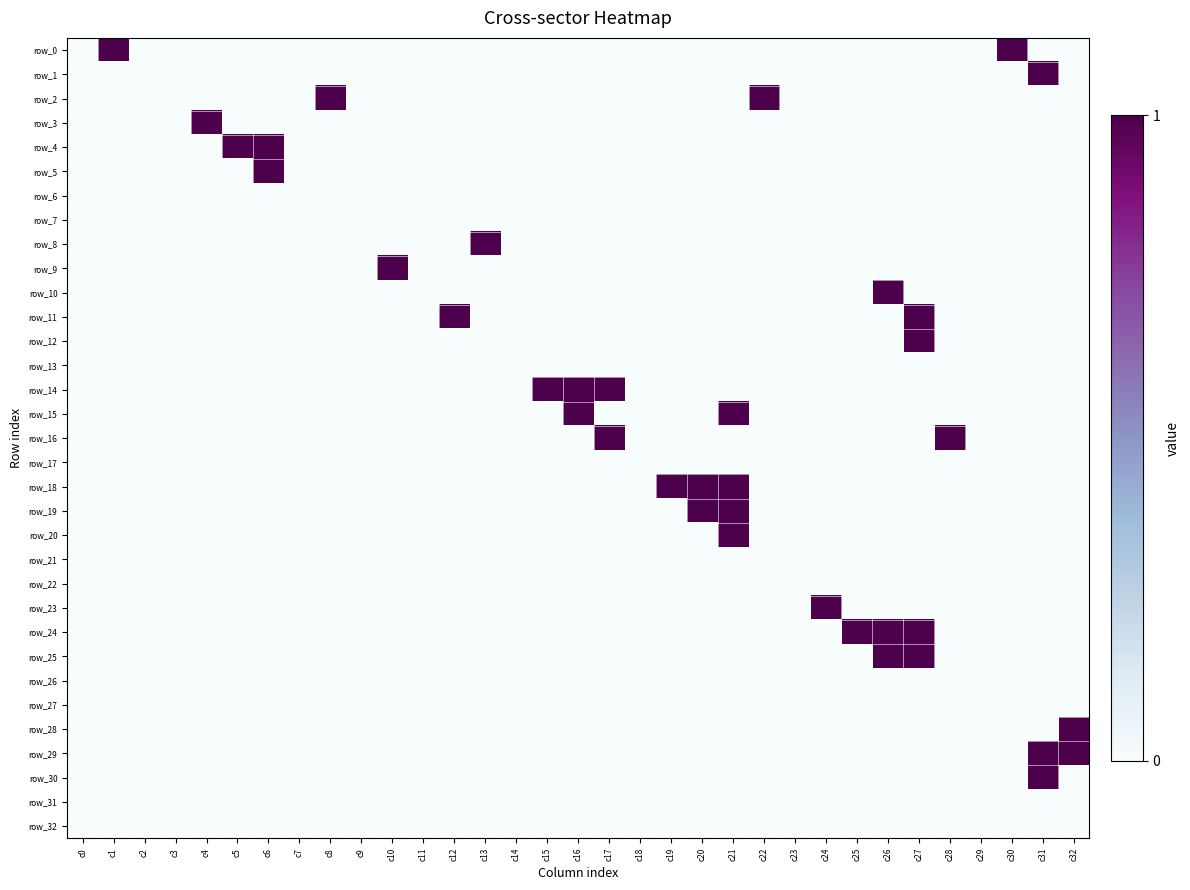

Reading left to right, list all the values displayed in this chart.

row_0: 0	1	0	0	0	0	0	0	0	0	0	0	0	0	0	0	0	0	0	0	0	0	0	0	0	0	0	0	0	0	1	0	0
row_1: 0	0	0	0	0	0	0	0	0	0	0	0	0	0	0	0	0	0	0	0	0	0	0	0	0	0	0	0	0	0	0	1	0
row_2: 0	0	0	0	0	0	0	0	1	0	0	0	0	0	0	0	0	0	0	0	0	0	1	0	0	0	0	0	0	0	0	0	0
row_3: 0	0	0	0	1	0	0	0	0	0	0	0	0	0	0	0	0	0	0	0	0	0	0	0	0	0	0	0	0	0	0	0	0
row_4: 0	0	0	0	0	1	1	0	0	0	0	0	0	0	0	0	0	0	0	0	0	0	0	0	0	0	0	0	0	0	0	0	0
row_5: 0	0	0	0	0	0	1	0	0	0	0	0	0	0	0	0	0	0	0	0	0	0	0	0	0	0	0	0	0	0	0	0	0
row_6: 0	0	0	0	0	0	0	0	0	0	0	0	0	0	0	0	0	0	0	0	0	0	0	0	0	0	0	0	0	0	0	0	0
row_7: 0	0	0	0	0	0	0	0	0	0	0	0	0	0	0	0	0	0	0	0	0	0	0	0	0	0	0	0	0	0	0	0	0
row_8: 0	0	0	0	0	0	0	0	0	0	0	0	0	1	0	0	0	0	0	0	0	0	0	0	0	0	0	0	0	0	0	0	0
row_9: 0	0	0	0	0	0	0	0	0	0	1	0	0	0	0	0	0	0	0	0	0	0	0	0	0	0	0	0	0	0	0	0	0
row_10: 0	0	0	0	0	0	0	0	0	0	0	0	0	0	0	0	0	0	0	0	0	0	0	0	0	0	1	0	0	0	0	0	0
row_11: 0	0	0	0	0	0	0	0	0	0	0	0	1	0	0	0	0	0	0	0	0	0	0	0	0	0	0	1	0	0	0	0	0
row_12: 0	0	0	0	0	0	0	0	0	0	0	0	0	0	0	0	0	0	0	0	0	0	0	0	0	0	0	1	0	0	0	0	0
row_13: 0	0	0	0	0	0	0	0	0	0	0	0	0	0	0	0	0	0	0	0	0	0	0	0	0	0	0	0	0	0	0	0	0
row_14: 0	0	0	0	0	0	0	0	0	0	0	0	0	0	0	1	1	1	0	0	0	0	0	0	0	0	0	0	0	0	0	0	0
row_15: 0	0	0	0	0	0	0	0	0	0	0	0	0	0	0	0	1	0	0	0	0	1	0	0	0	0	0	0	0	0	0	0	0
row_16: 0	0	0	0	0	0	0	0	0	0	0	0	0	0	0	0	0	1	0	0	0	0	0	0	0	0	0	0	1	0	0	0	0
row_17: 0	0	0	0	0	0	0	0	0	0	0	0	0	0	0	0	0	0	0	0	0	0	0	0	0	0	0	0	0	0	0	0	0
row_18: 0	0	0	0	0	0	0	0	0	0	0	0	0	0	0	0	0	0	0	1	1	1	0	0	0	0	0	0	0	0	0	0	0
row_19: 0	0	0	0	0	0	0	0	0	0	0	0	0	0	0	0	0	0	0	0	1	1	0	0	0	0	0	0	0	0	0	0	0
row_20: 0	0	0	0	0	0	0	0	0	0	0	0	0	0	0	0	0	0	0	0	0	1	0	0	0	0	0	0	0	0	0	0	0
row_21: 0	0	0	0	0	0	0	0	0	0	0	0	0	0	0	0	0	0	0	0	0	0	0	0	0	0	0	0	0	0	0	0	0
row_22: 0	0	0	0	0	0	0	0	0	0	0	0	0	0	0	0	0	0	0	0	0	0	0	0	0	0	0	0	0	0	0	0	0
row_23: 0	0	0	0	0	0	0	0	0	0	0	0	0	0	0	0	0	0	0	0	0	0	0	0	1	0	0	0	0	0	0	0	0
row_24: 0	0	0	0	0	0	0	0	0	0	0	0	0	0	0	0	0	0	0	0	0	0	0	0	0	1	1	1	0	0	0	0	0
row_25: 0	0	0	0	0	0	0	0	0	0	0	0	0	0	0	0	0	0	0	0	0	0	0	0	0	0	1	1	0	0	0	0	0
row_26: 0	0	0	0	0	0	0	0	0	0	0	0	0	0	0	0	0	0	0	0	0	0	0	0	0	0	0	0	0	0	0	0	0
row_27: 0	0	0	0	0	0	0	0	0	0	0	0	0	0	0	0	0	0	0	0	0	0	0	0	0	0	0	0	0	0	0	0	0
row_28: 0	0	0	0	0	0	0	0	0	0	0	0	0	0	0	0	0	0	0	0	0	0	0	0	0	0	0	0	0	0	0	0	1
row_29: 0	0	0	0	0	0	0	0	0	0	0	0	0	0	0	0	0	0	0	0	0	0	0	0	0	0	0	0	0	0	0	1	1
row_30: 0	0	0	0	0	0	0	0	0	0	0	0	0	0	0	0	0	0	0	0	0	0	0	0	0	0	0	0	0	0	0	1	0
row_31: 0	0	0	0	0	0	0	0	0	0	0	0	0	0	0	0	0	0	0	0	0	0	0	0	0	0	0	0	0	0	0	0	0
row_32: 0	0	0	0	0	0	0	0	0	0	0	0	0	0	0	0	0	0	0	0	0	0	0	0	0	0	0	0	0	0	0	0	0